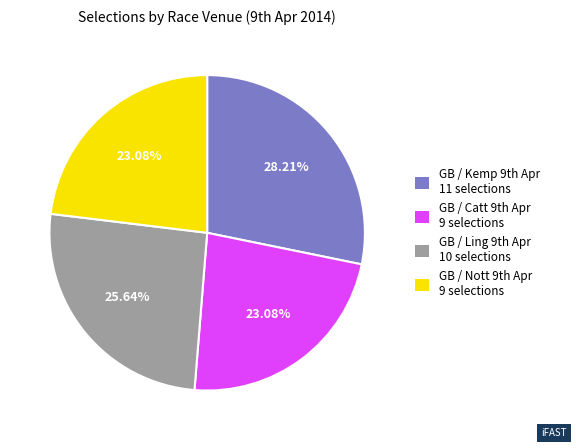

Which slice is the largest?

GB / Kemp 9th Apr